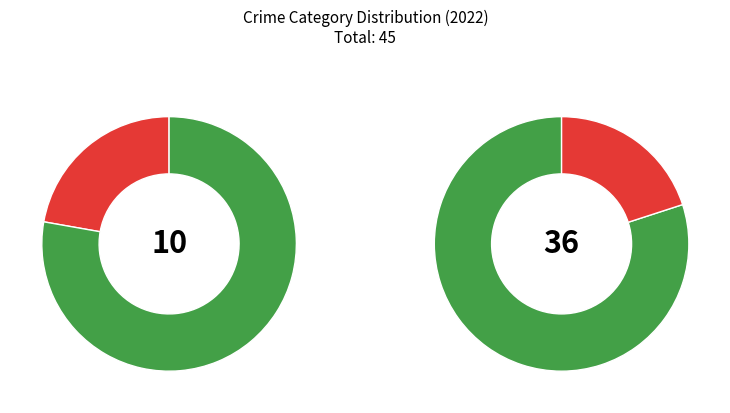

Combined, what portion of the pie is Criminal Sexual Assault and Homicide?

2.2%